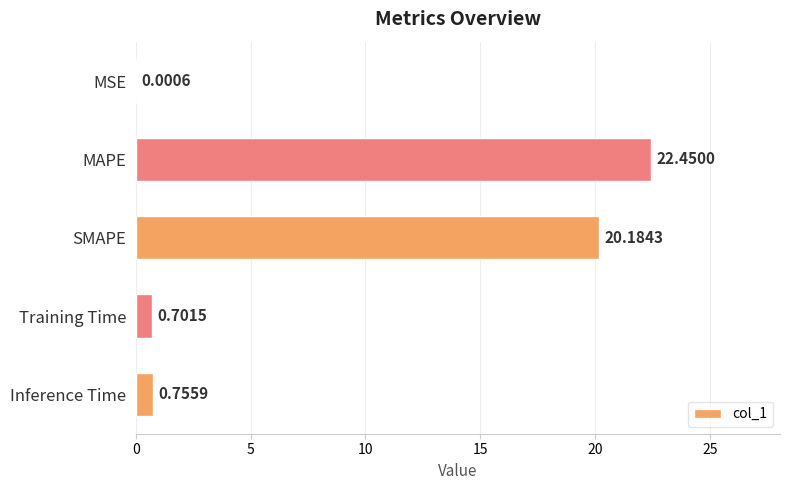

Where is the data nearest to the value 11?

SMAPE